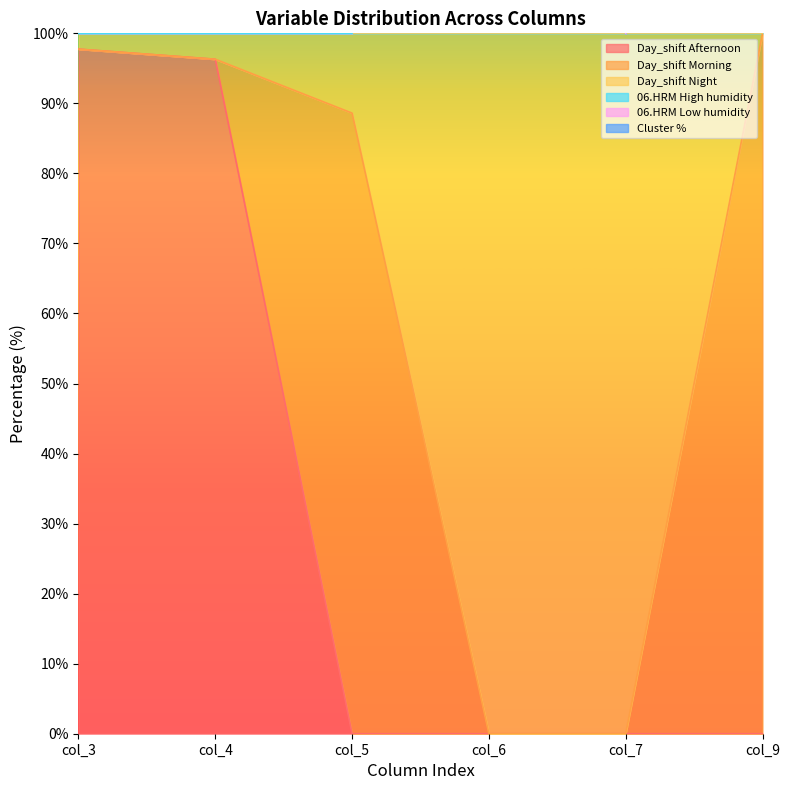

What is the value of the Day_shift Night point at the 6th from the left?

100.0